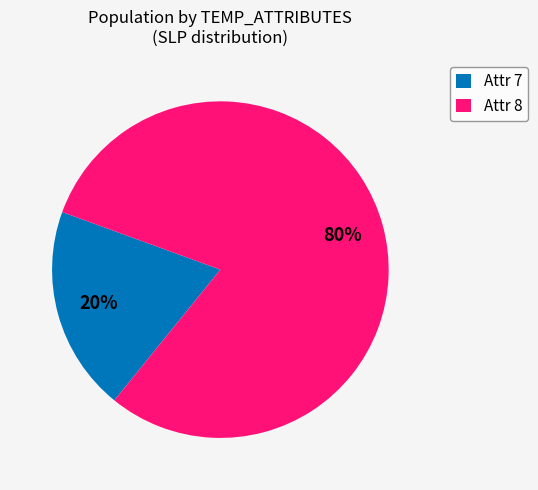

The Attr 7 slice represents 29% of the pie. True or false?

False